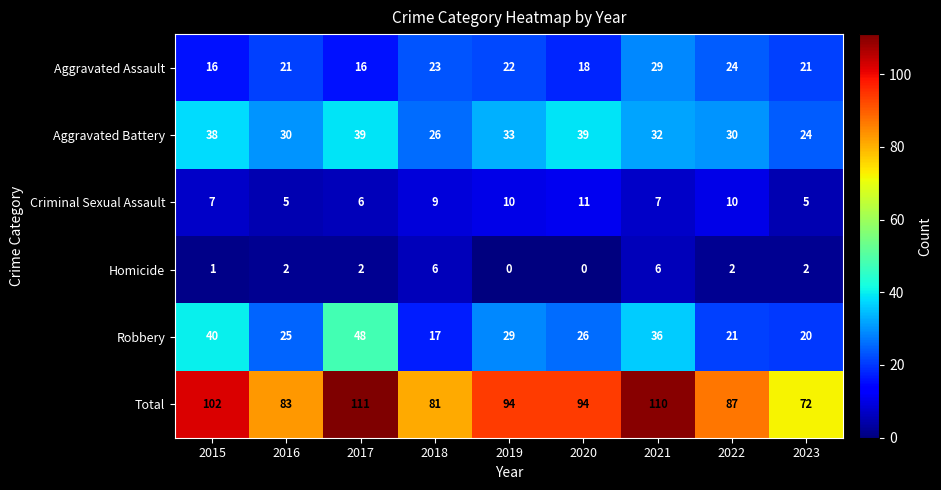

List the series in order of their peak value, lowest first.

Homicide, Criminal Sexual Assault, Aggravated Assault, Aggravated Battery, Robbery, Total